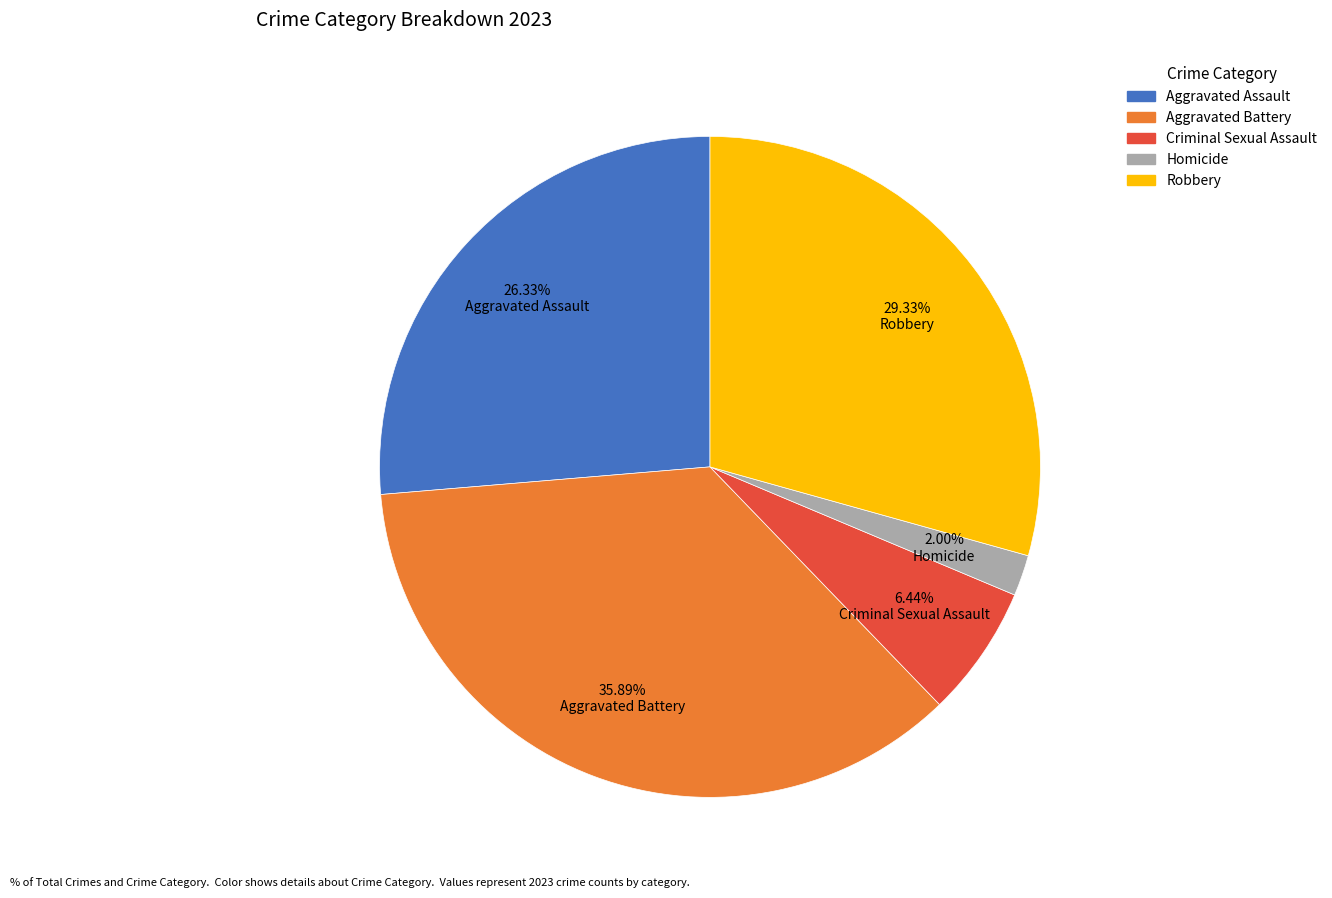

The Aggravated Battery slice represents 36% of the pie. True or false?

True